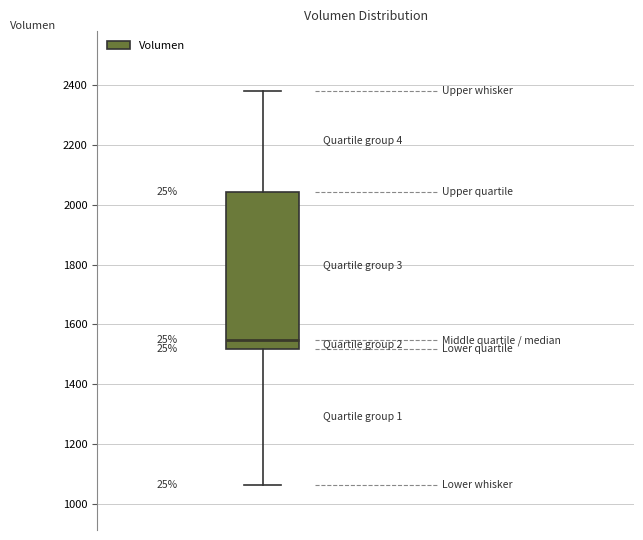

Where is the lower edge of the box on the y-axis? The values are not printed on the chart, so give them approximately, as read against the axis.

1520